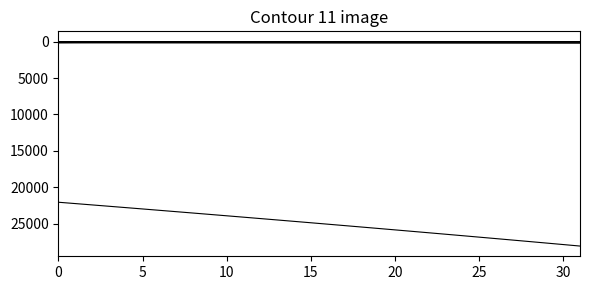

At which category is the sum across all series the highest?

31